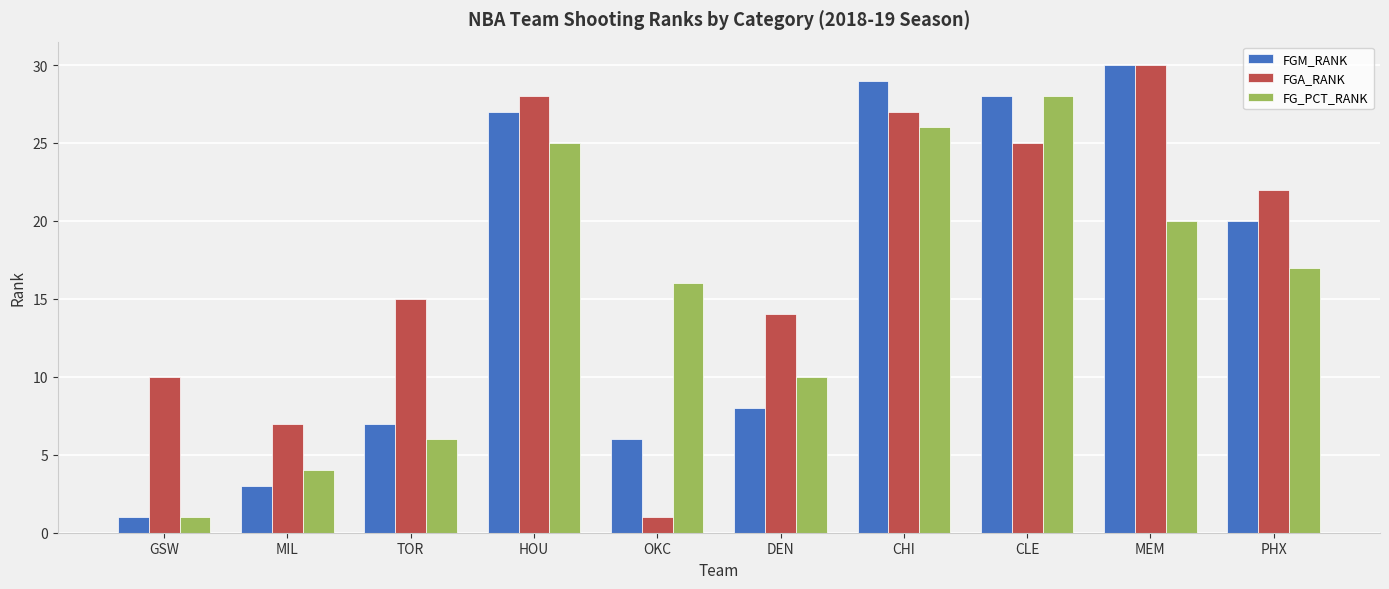

What position from the right is HOU?

7